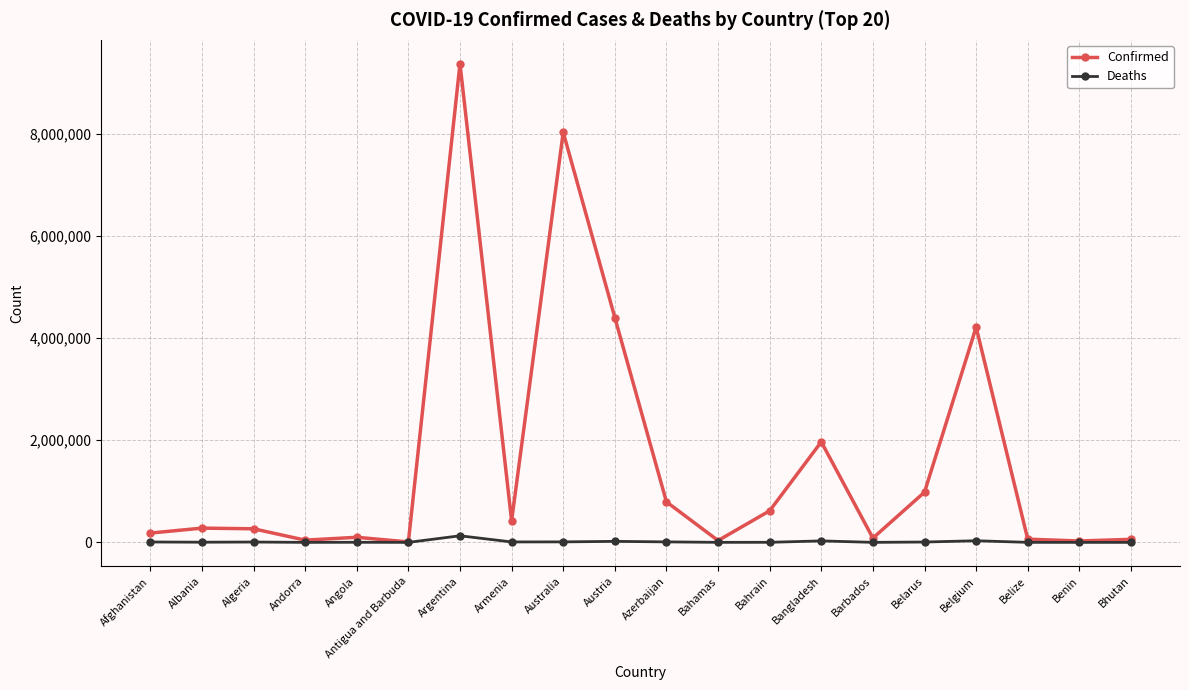

Which series has the largest range (max minus min)?

Confirmed